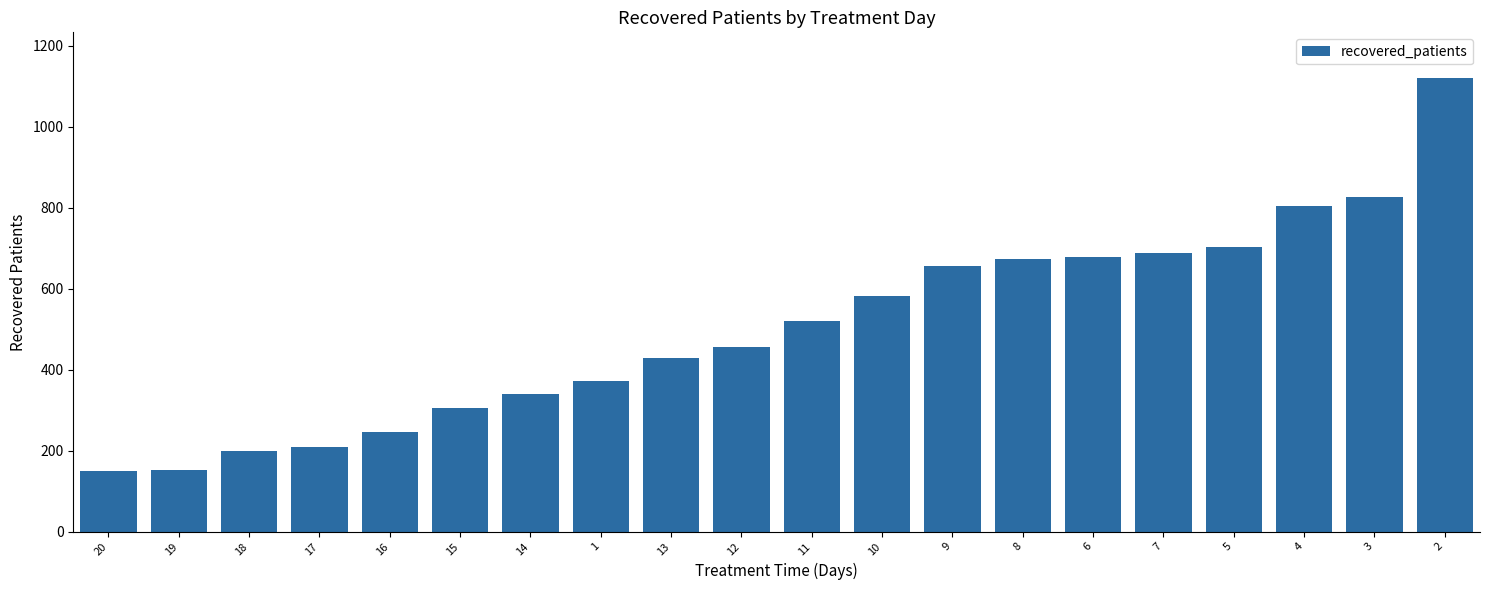

What is the label of the 18th bar from the right?

18